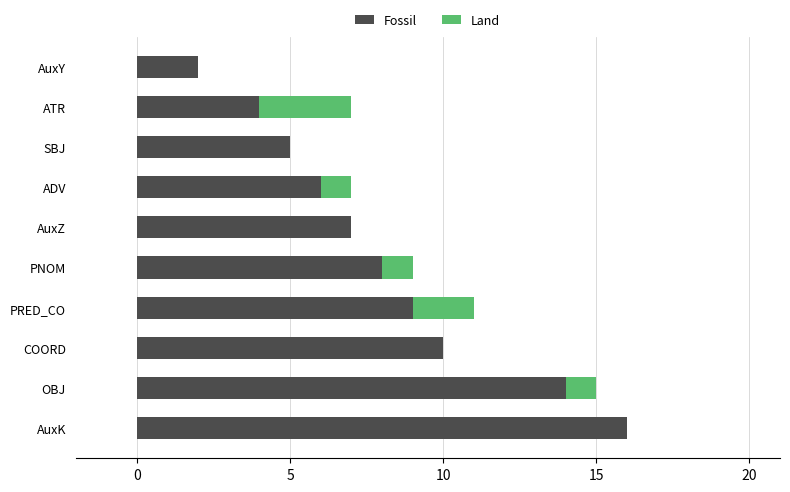

The Fossil series shows 9 at PRED_CO. True or false?

True